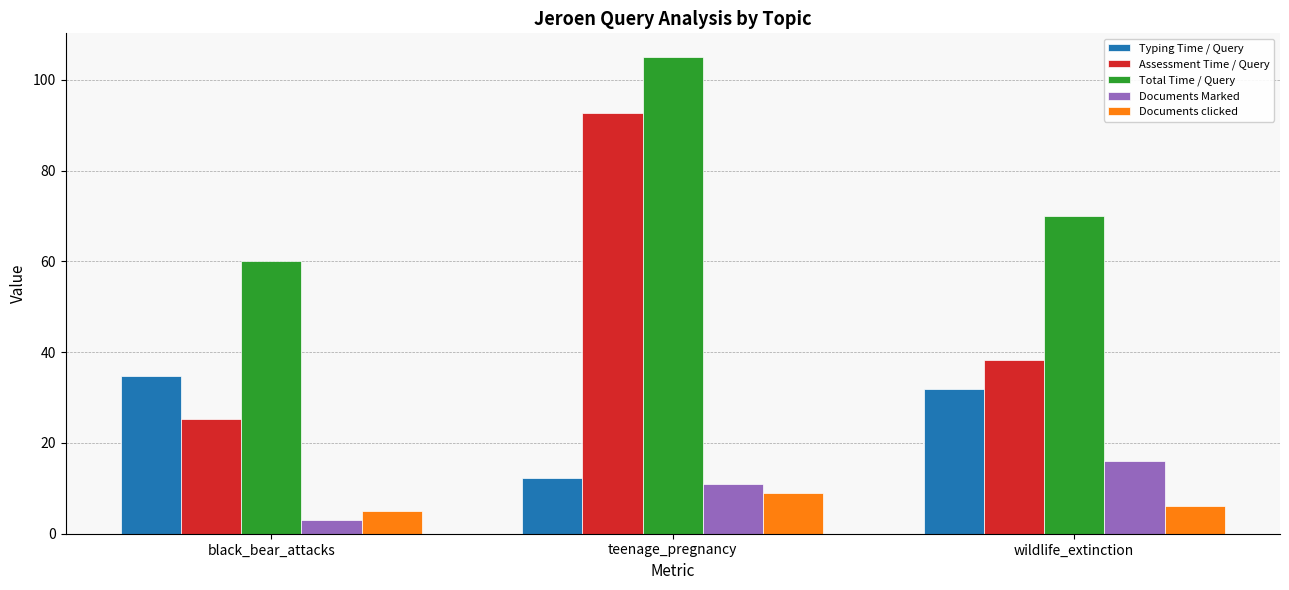

Which series has the widest spread of values?

Assessment Time / Query